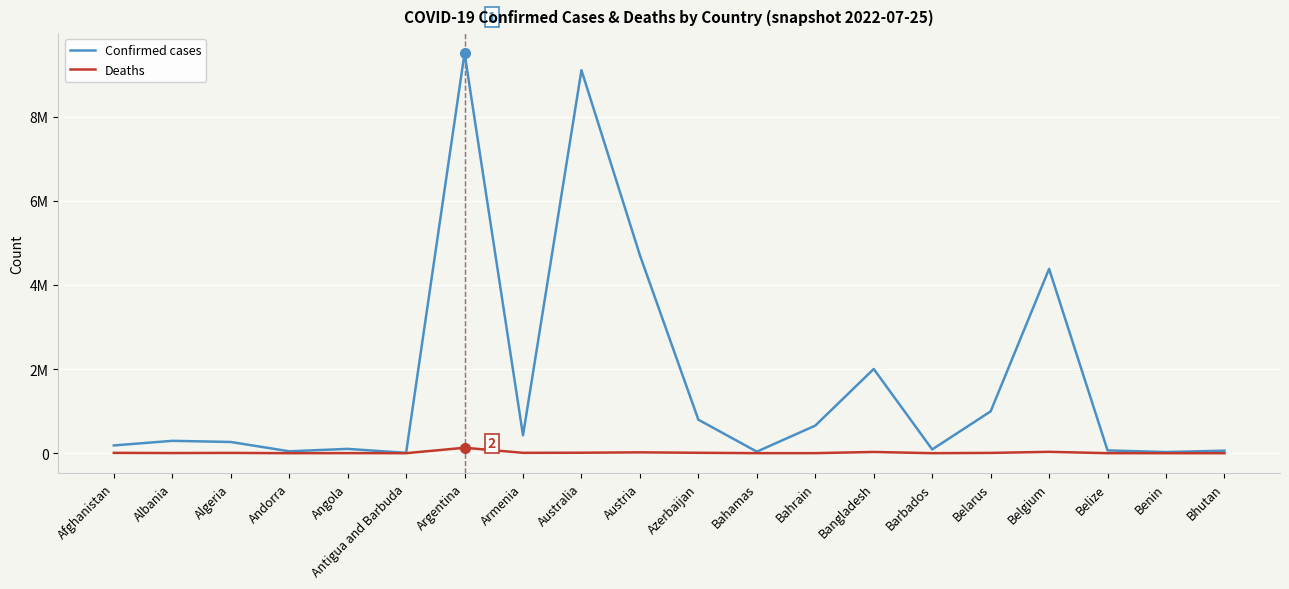

At which label does Deaths first exceed 6876?

Afghanistan